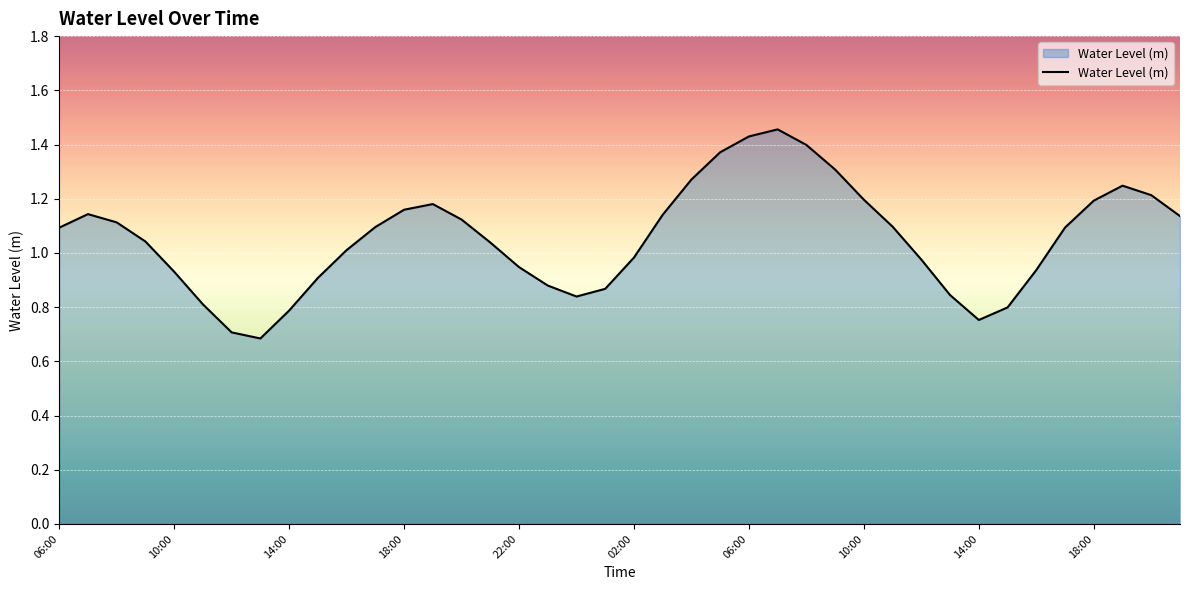

What is the smallest value displayed?

0.7